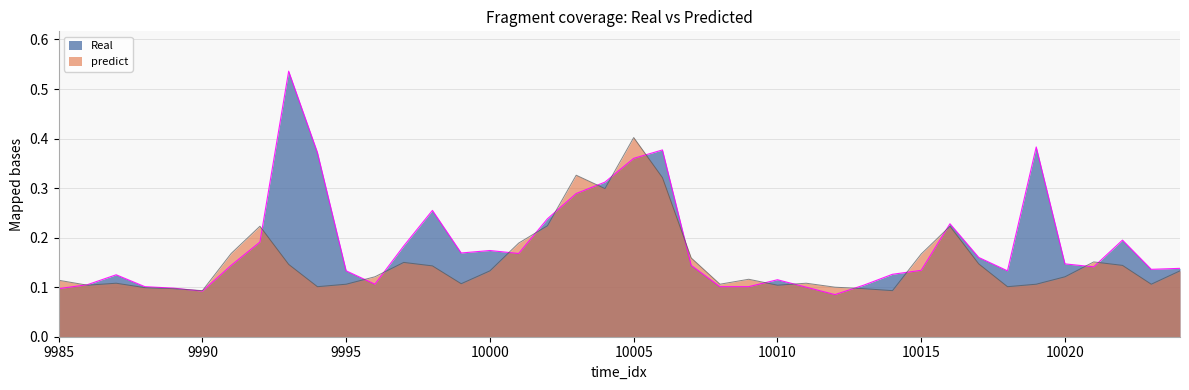

List the labels in order of Real value, smallest first.

10012, 9990, 9985, 9989, 10011, 9988, 10008, 10009, 10013, 9986, 9996, 10010, 9987, 10014, 9995, 10018, 10015, 10023, 10024, 10021, 9991, 10007, 10020, 10017, 10001, 9999, 10000, 9997, 9992, 10022, 10016, 10002, 9998, 10003, 10004, 10005, 9994, 10006, 10019, 9993